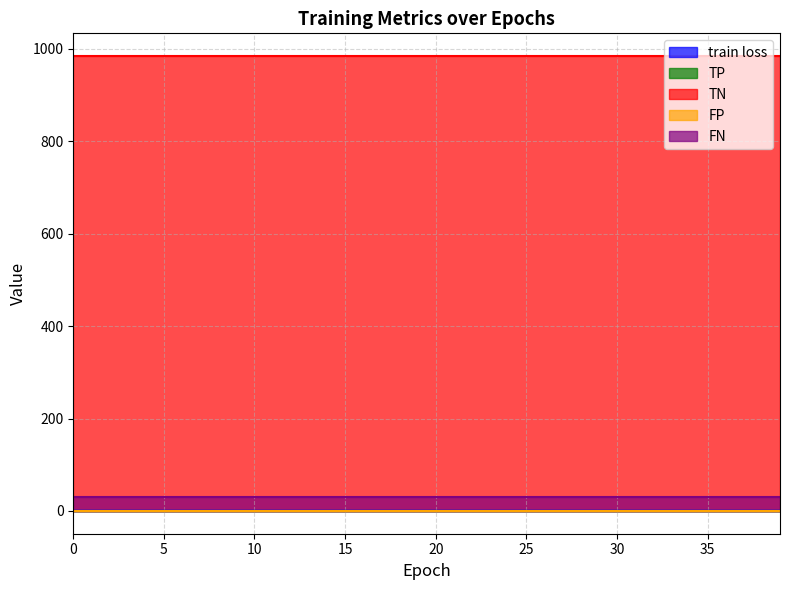

What is the maximum value for TN?

984.0